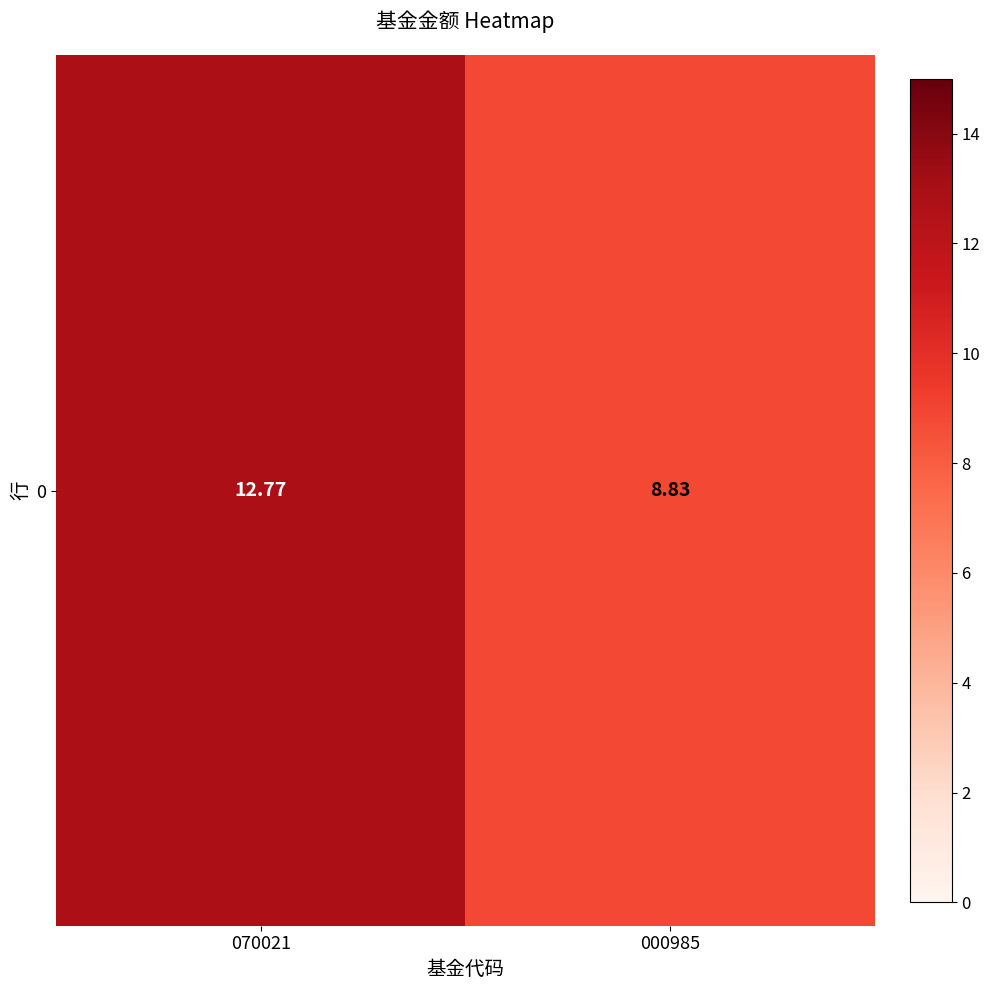

List the labels in order of value, largest first.

070021, 000985